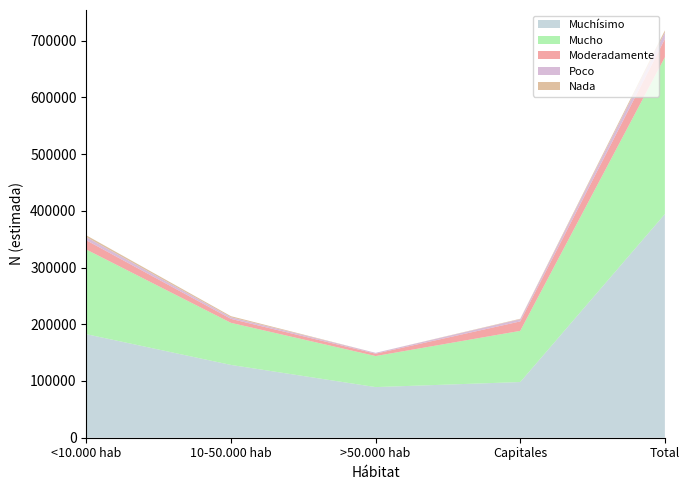

Reading left to right, extract all data points from this chart.

Muchísimo: <10.000 hab=182554	10-50.000 hab=128334	>50.000 hab=89270	Capitales=98174	Total=394248
Mucho: <10.000 hab=149189	10-50.000 hab=74202	>50.000 hab=54711	Capitales=90221	Total=276522
Moderadamente: <10.000 hab=16322	10-50.000 hab=6965	>50.000 hab=4166	Capitales=16646	Total=32108
Poco: <10.000 hab=5651	10-50.000 hab=2853	>50.000 hab=1506	Capitales=3901	Total=11508
Nada: <10.000 hab=3056	10-50.000 hab=1924	>50.000 hab=0	Capitales=792	Total=3746